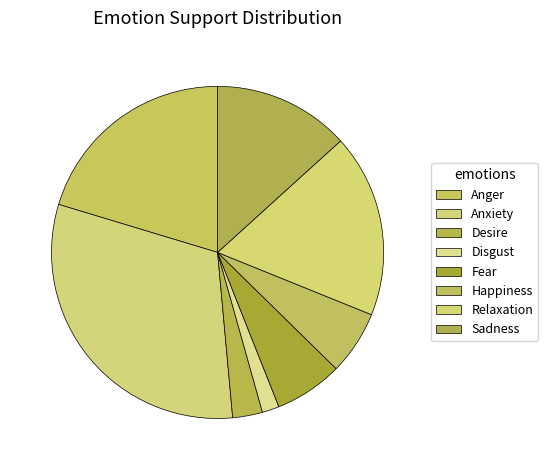

Is it true that Anxiety is 38% of the pie?

False